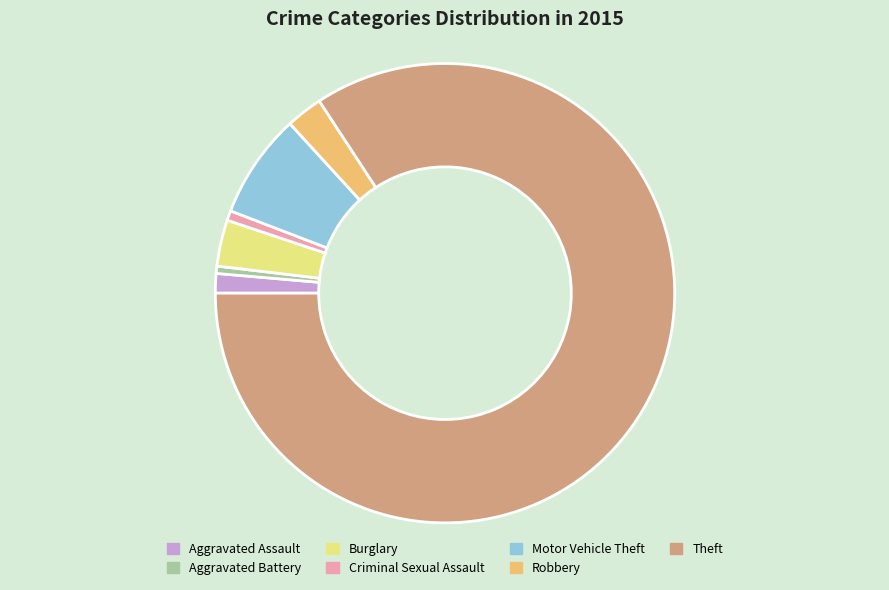

Which category has the biggest portion of the pie?

Theft